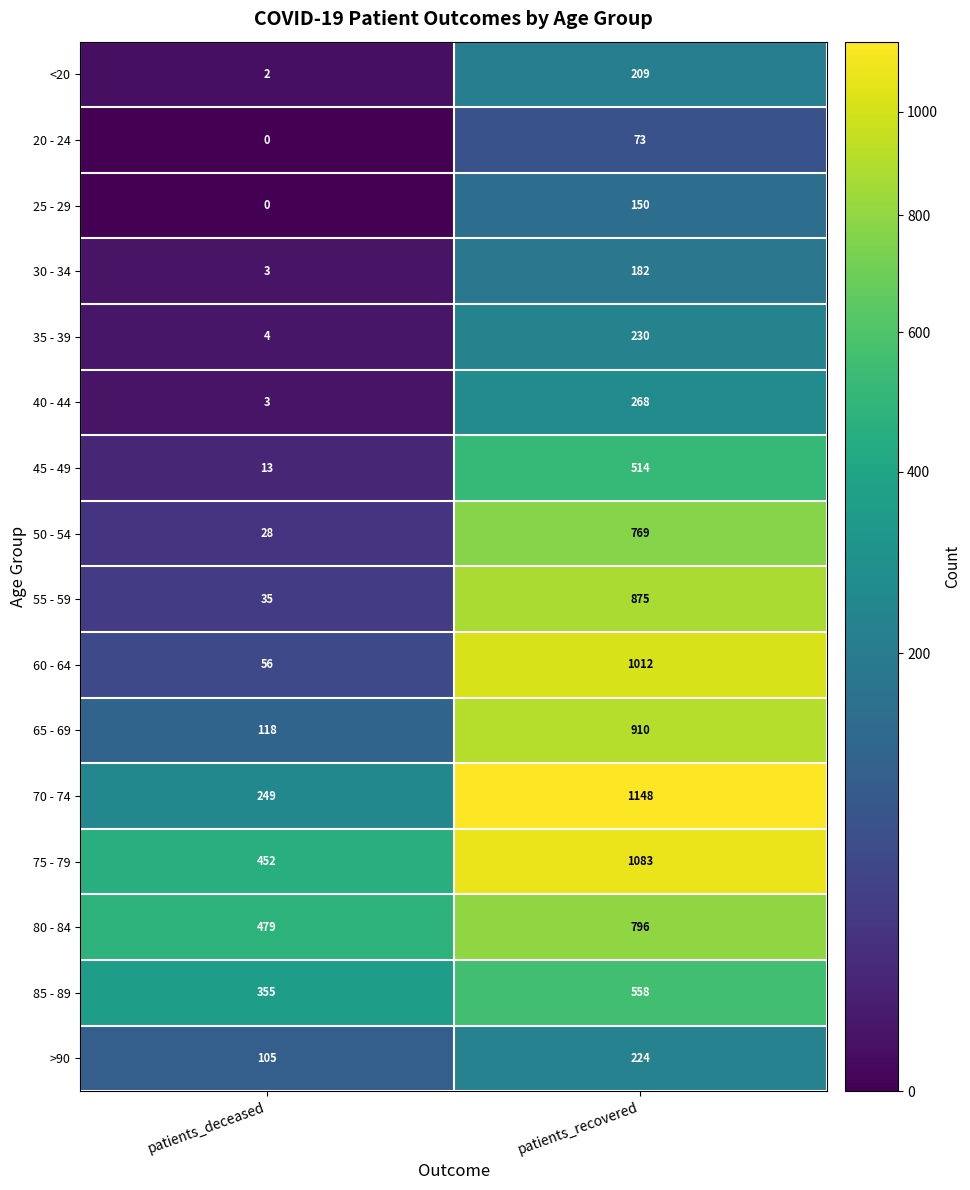

How many values in the >90 series are below 224?

1